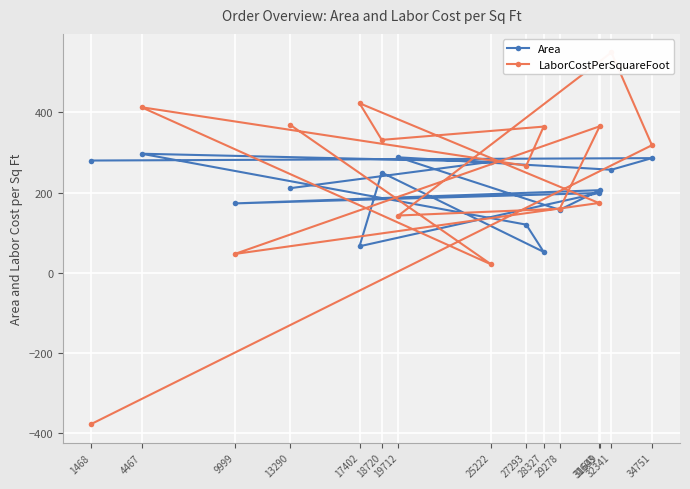

Which series has the largest range (max minus min)?

LaborCostPerSquareFoot